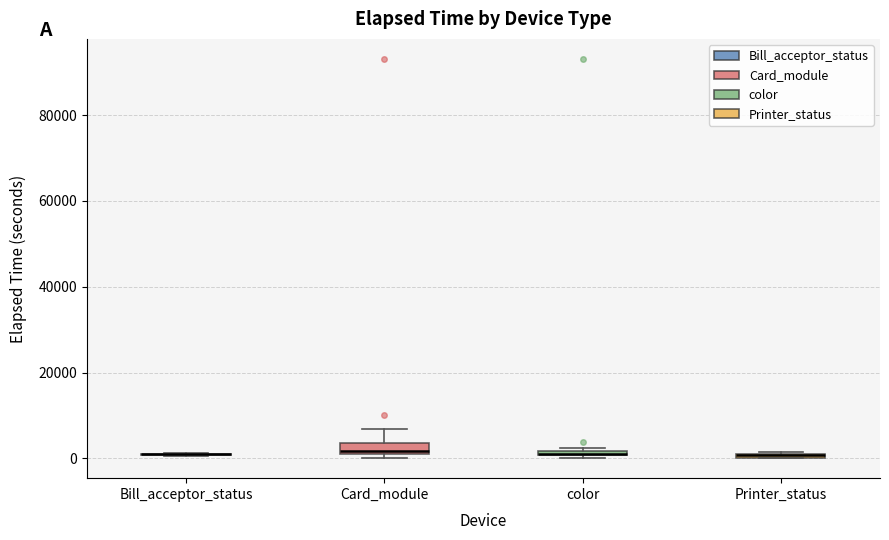

Where does the upper whisker of the box for Card_module end on the y-axis? The values are not printed on the chart, so give them approximately, as read against the axis.

6000